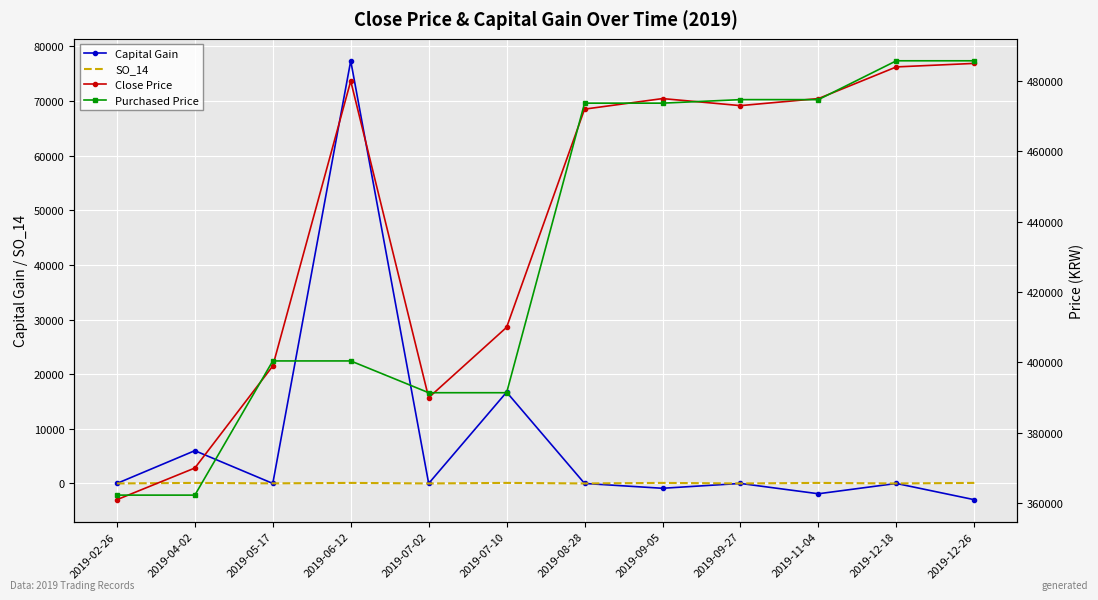

Reading left to right, what are all the values shown in this chart?

Capital Gain: 0.0	5999.0	0.0	77356.0	0.0	16710.0	0.0	-884.0	0.0	-1887.0	0.0	-2973.0
SO_14: 1.4	100.0	16.5	100.0	0.0	100.0	0.0	100.0	0.0	100.0	0.0	100.0
Close Price: 361000.0	370000.0	399000.0	480000.0	390000.0	410000.0	472000.0	475000.0	473000.0	475000.0	484000.0	485000.0
Purchased Price: 362299.0	362299.0	400436.0	400436.0	391404.0	391404.0	473699.0	473699.0	474702.0	474702.0	485742.0	485742.0